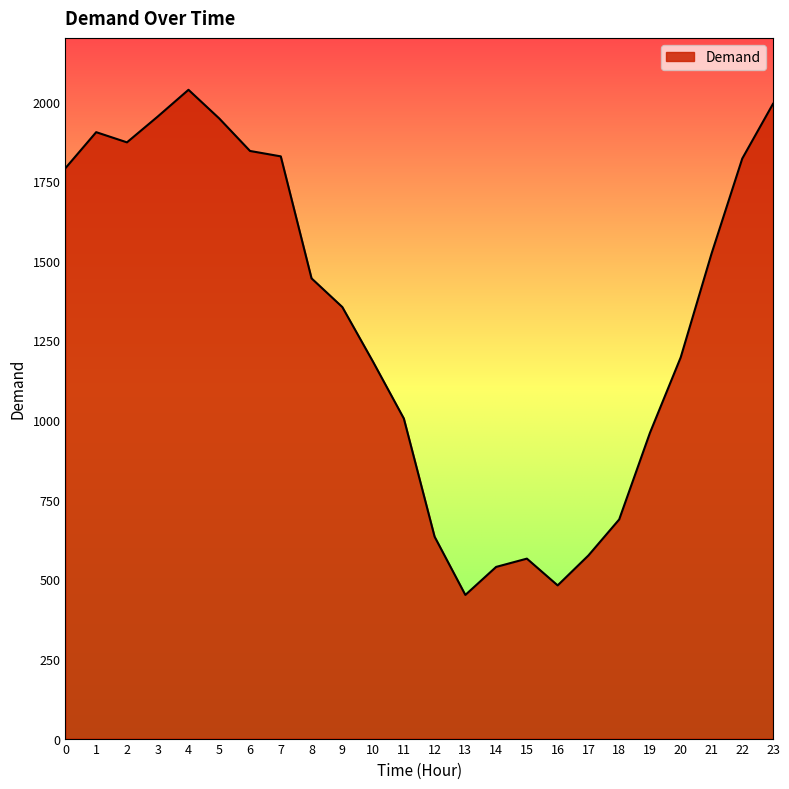

Where is the first local maximum?

1